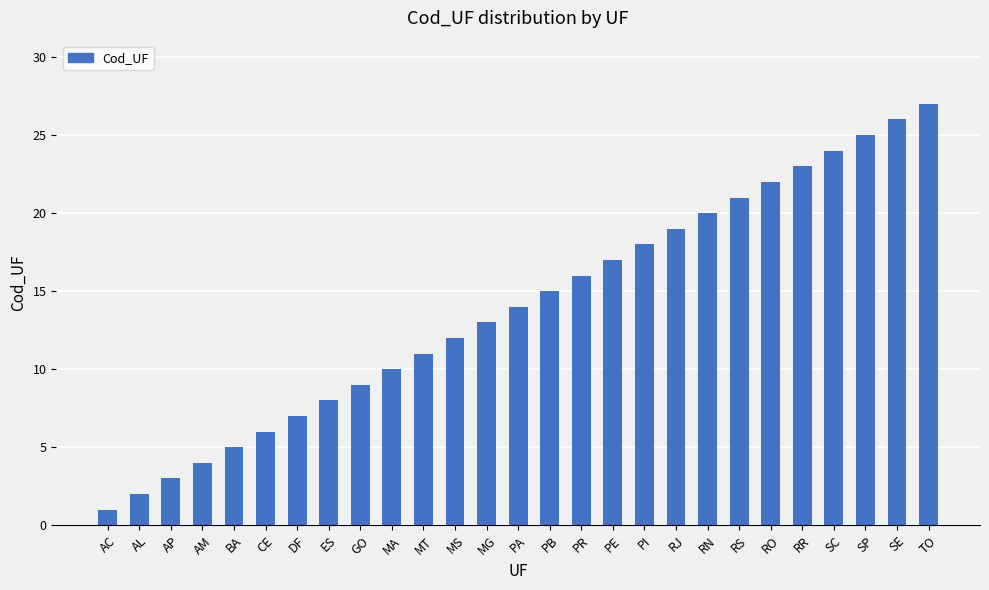

What is the difference between the maximum and minimum values?

26